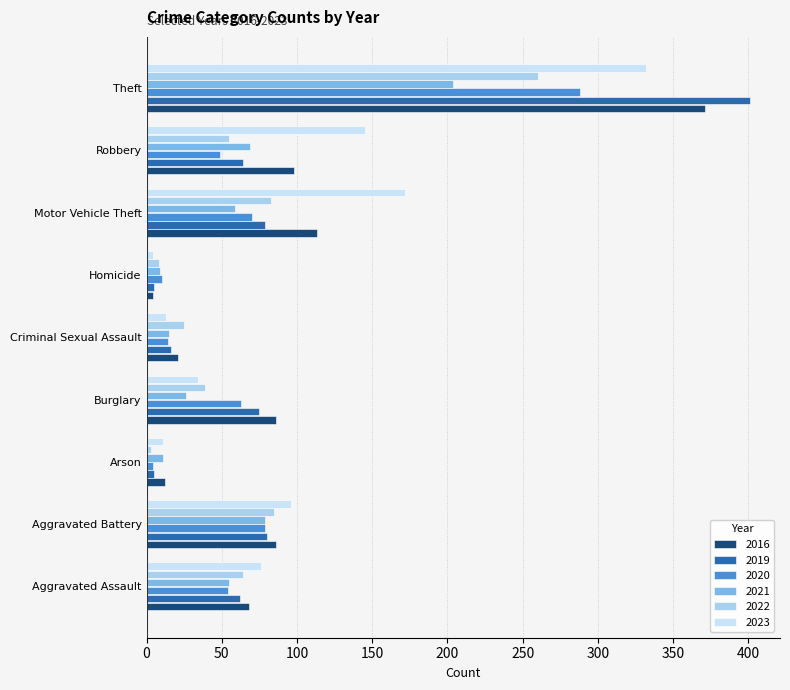

What is the difference between the maximum and minimum values in the 2016 series?

367